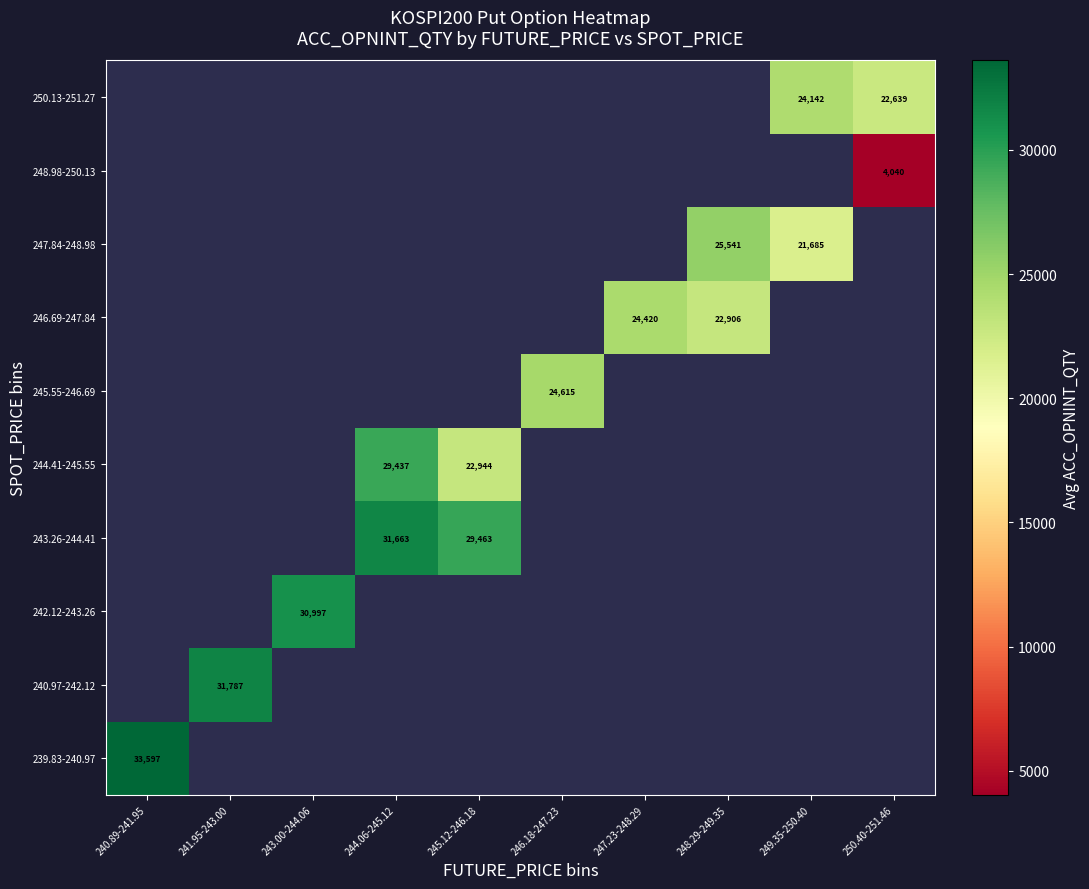

The 239.83-240.97 series shows 20393 at 240.89-241.95. True or false?

False